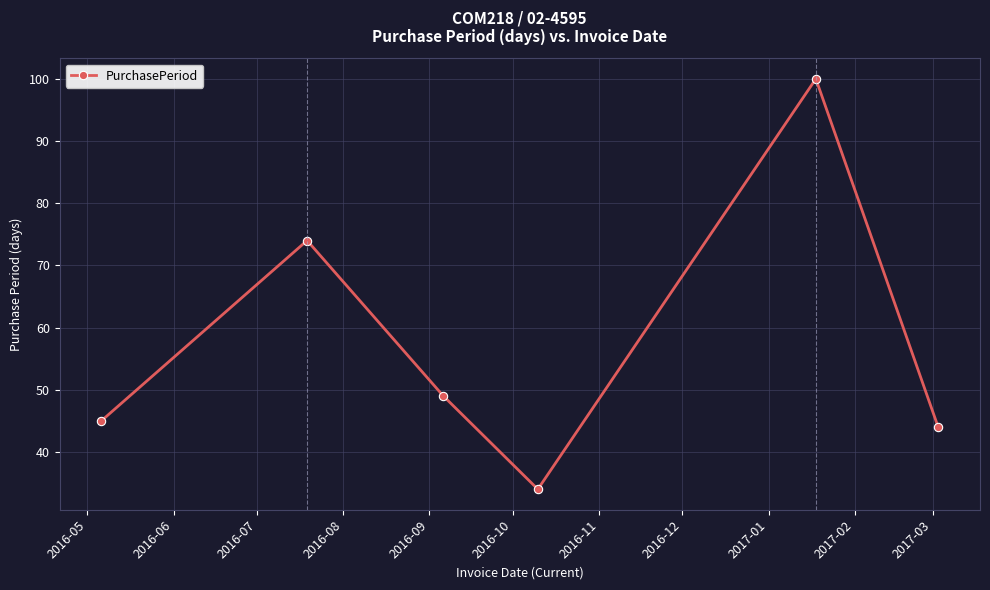

What is the sum of all values?

346